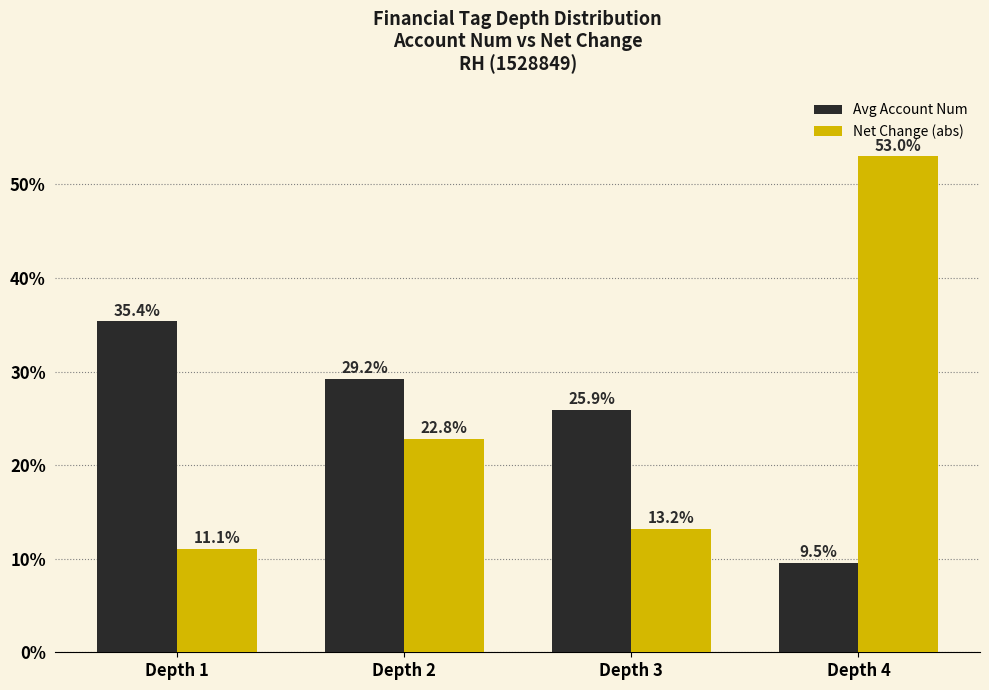

How many groups of bars are there?

4